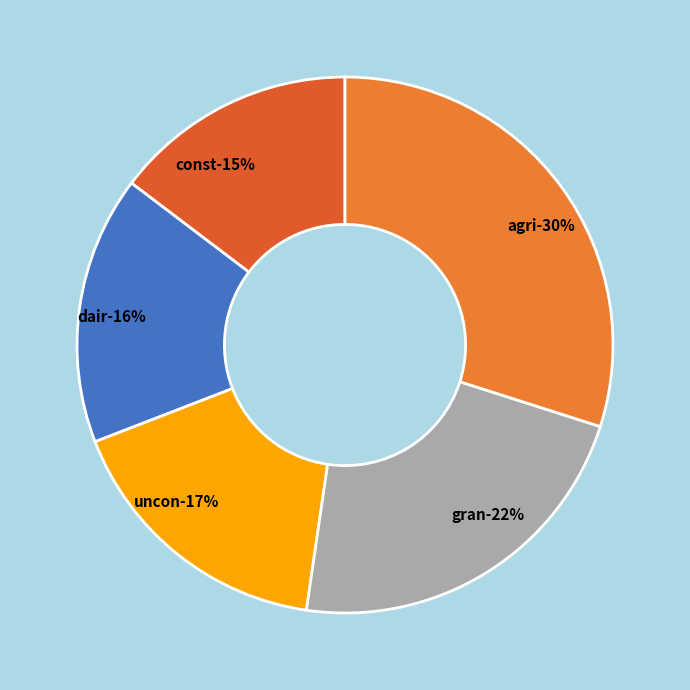

Is the sum of 16 and 34 greater than half?

No